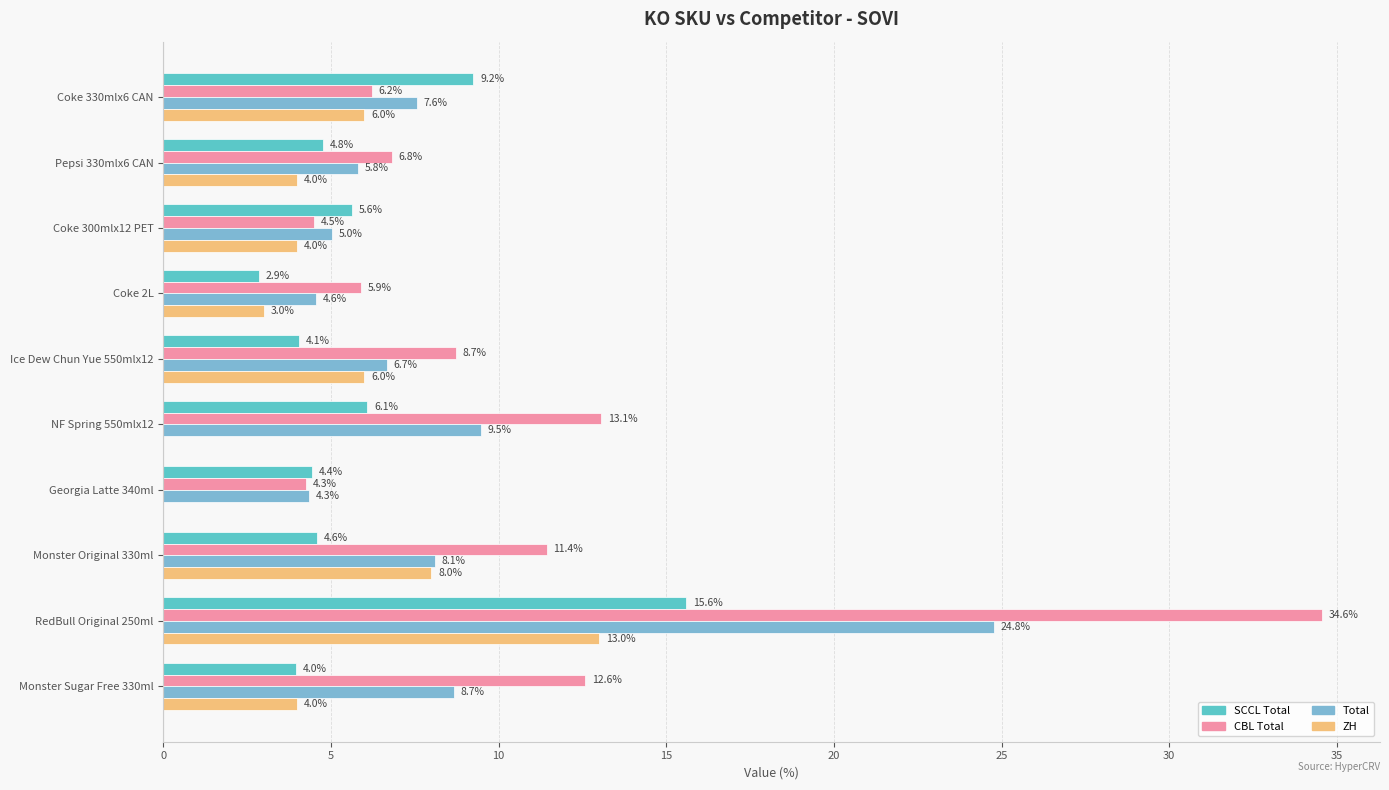

Where is Total nearest to the value 14?

NF Spring 550mlx12